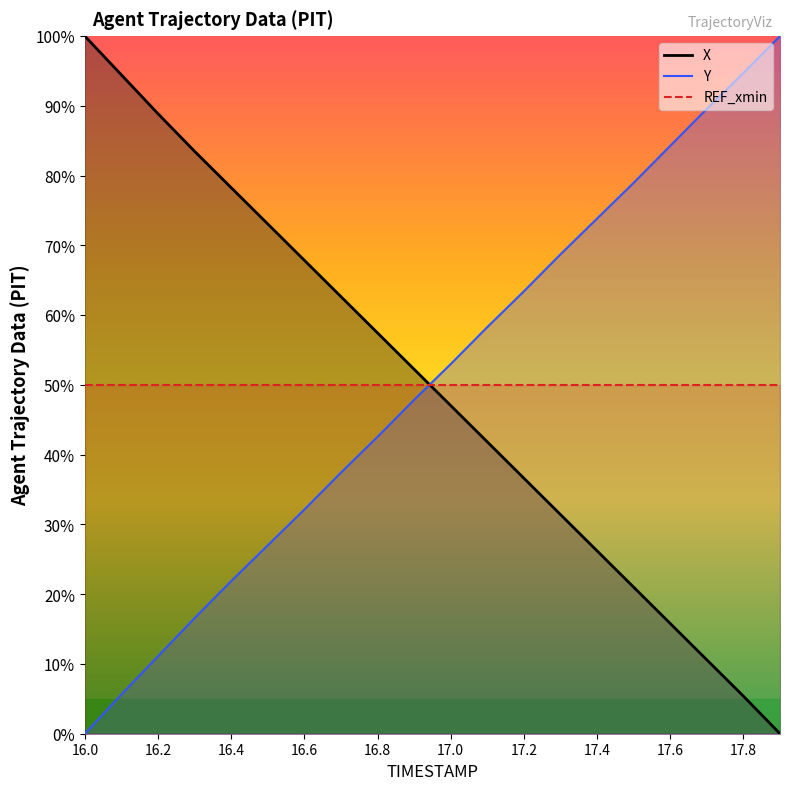

Reading right to left, extract all data points from this chart.

X: 17.9=0.0	17.8=5.4	17.7=10.6	17.6=15.8	17.5=21.0	17.4=26.2	17.3=31.4	17.2=36.6	17.1=41.8	17.0=47.0	16.9=52.2	16.8=57.5	16.7=62.7	16.6=67.9	16.5=73.1	16.4=78.3	16.3=83.5	16.2=88.9	16.1=94.4	16.0=100.0
Y: 17.9=100.0	17.8=94.7	17.7=89.6	17.6=84.3	17.5=79.0	17.4=73.8	17.3=68.7	17.2=63.4	17.1=58.3	17.0=53.0	16.9=47.9	16.8=42.6	16.7=37.4	16.6=32.1	16.5=27.0	16.4=21.9	16.3=16.6	16.2=11.1	16.1=5.6	16.0=0.0